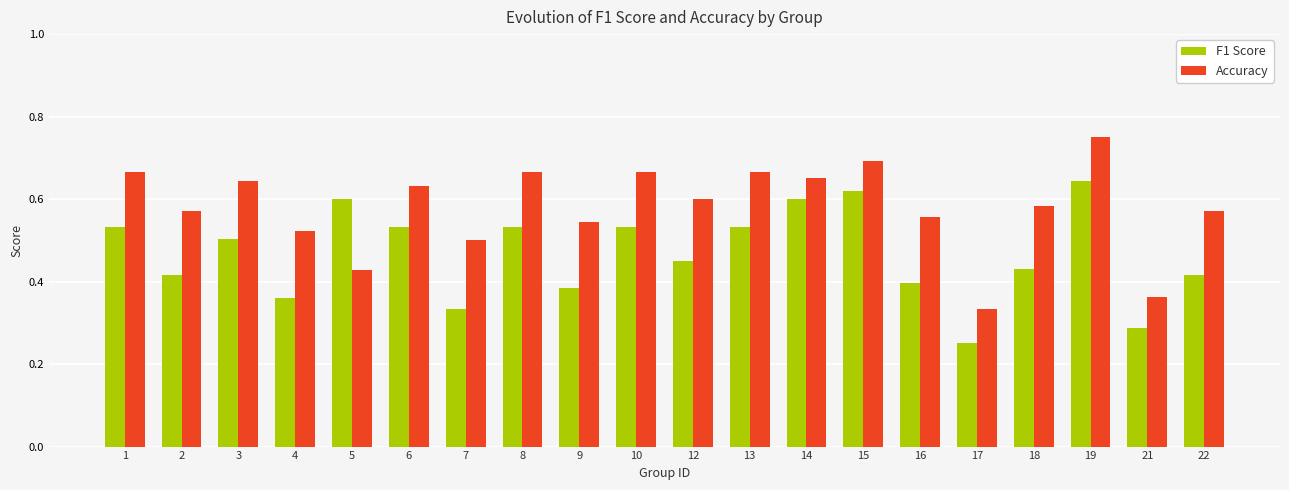

How many F1 Score values are between 0 and 1?

20